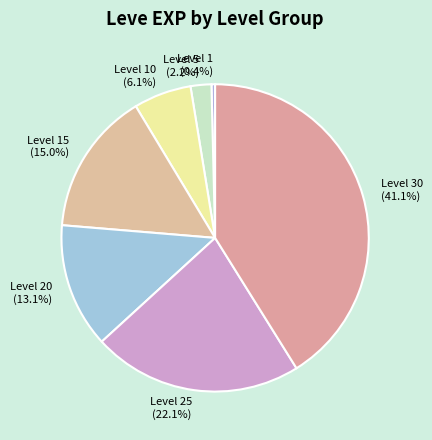

What portion of the pie excludes Level 20 (13.1%)?

86.9%